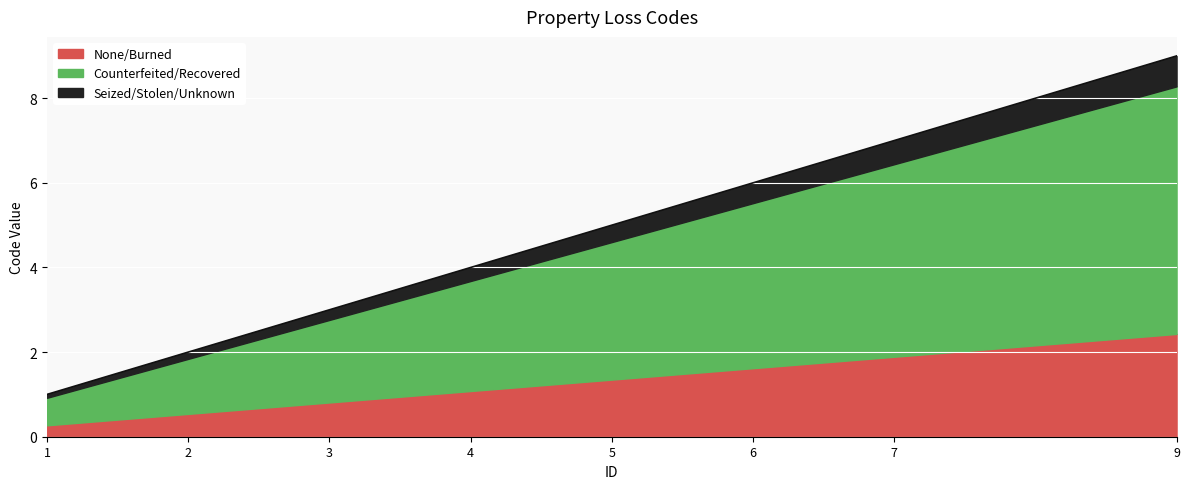

What is the value of the 7th point from the left?

1.9